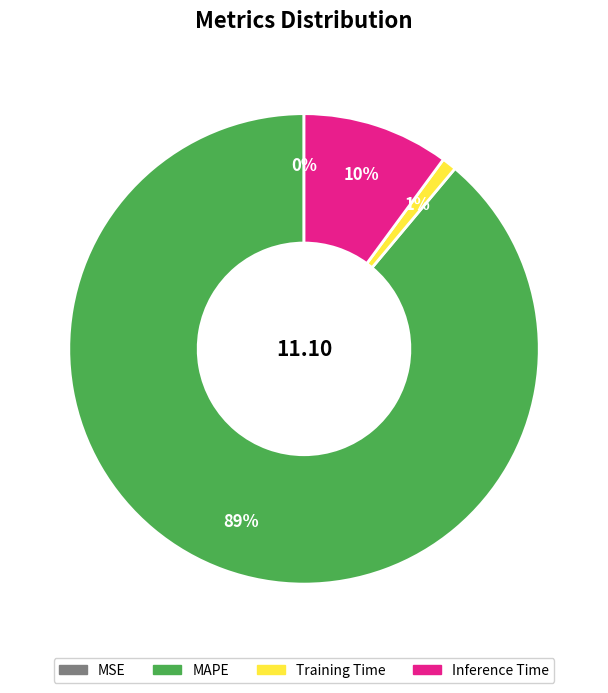

Is there any slice that represents more than half of the pie?

Yes